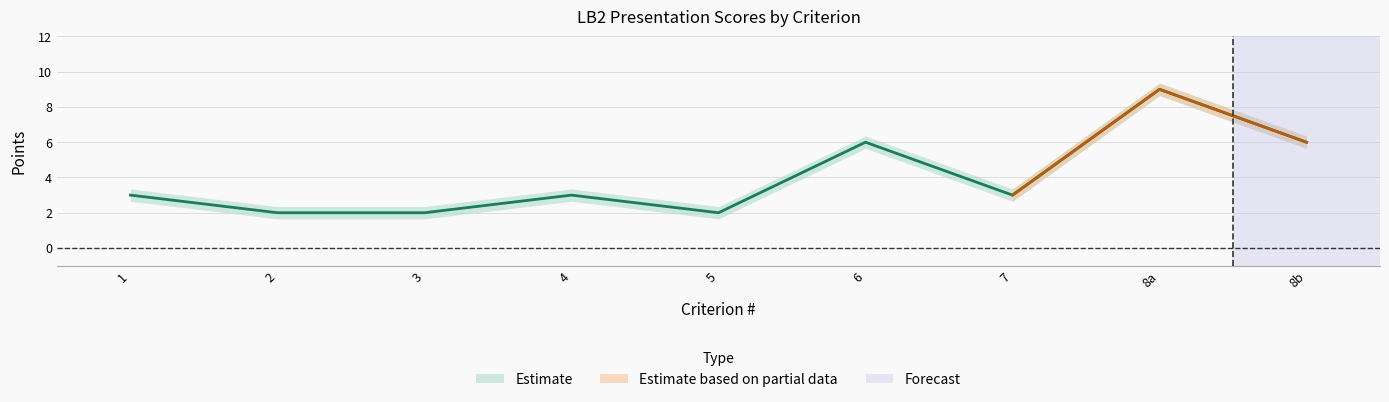

What is the value of the FesslerJiro point at the 8th from the left?

9